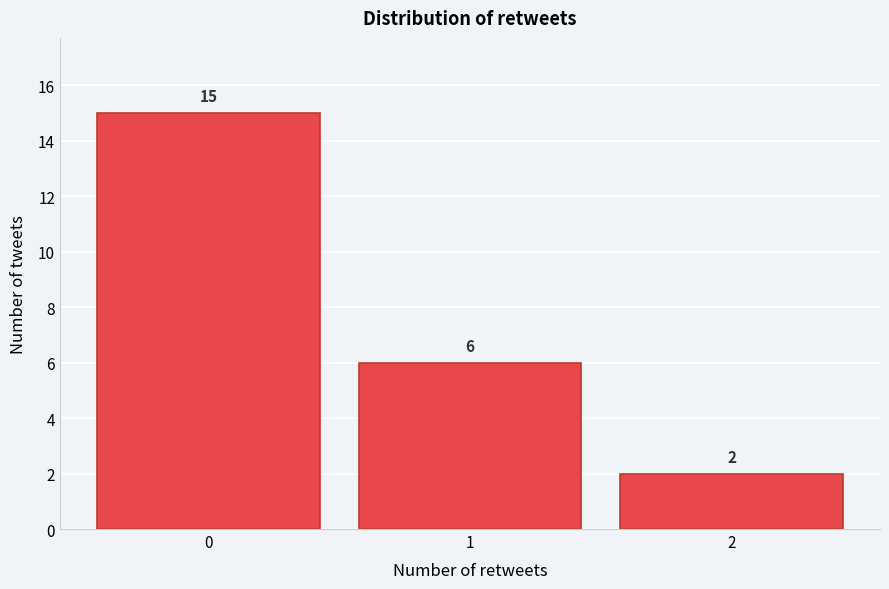

Reading left to right, list every bar in this chart as the range it spans on the x-axis followed by its height.

-0.5 to 0.5: 15
0.5 to 1.5: 6
1.5 to 2.5: 2